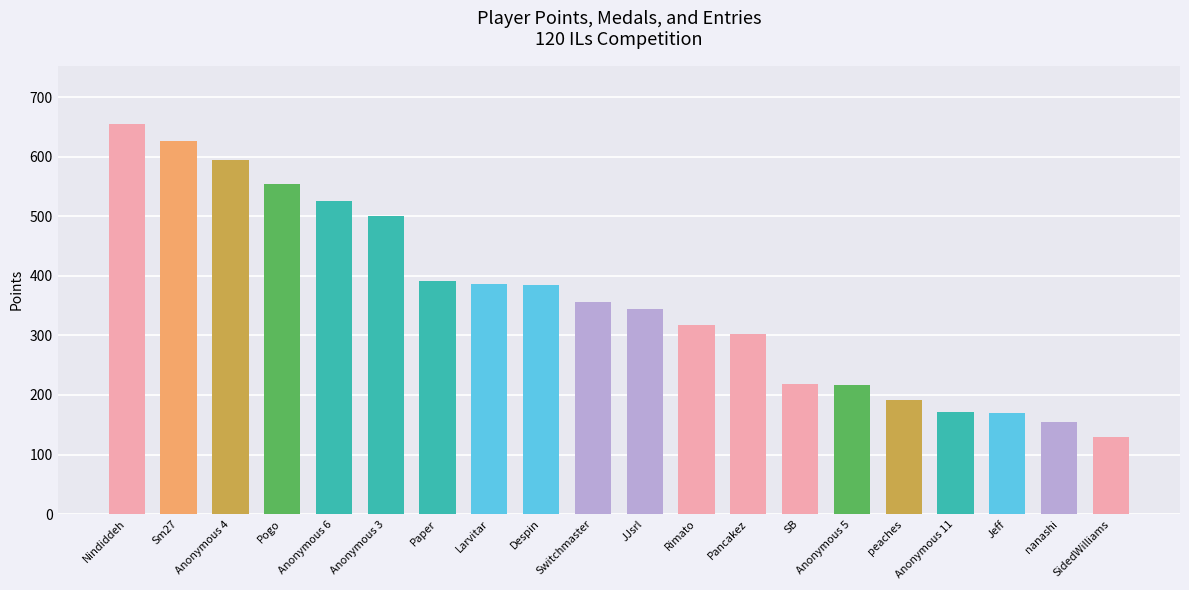

What is the maximum value shown in the chart?

655